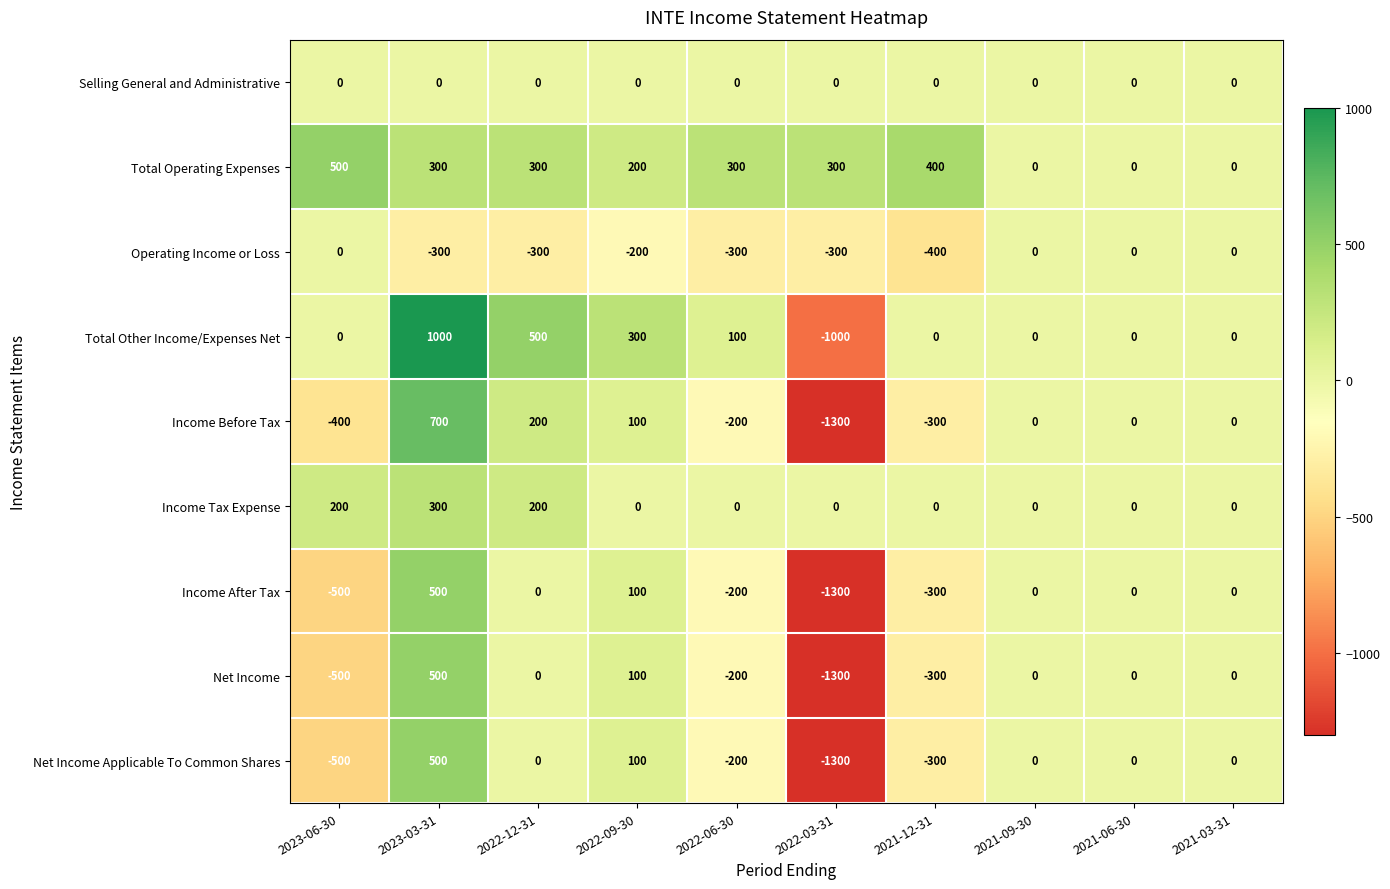

What is the total value across all series at 2023-06-30?

-1200